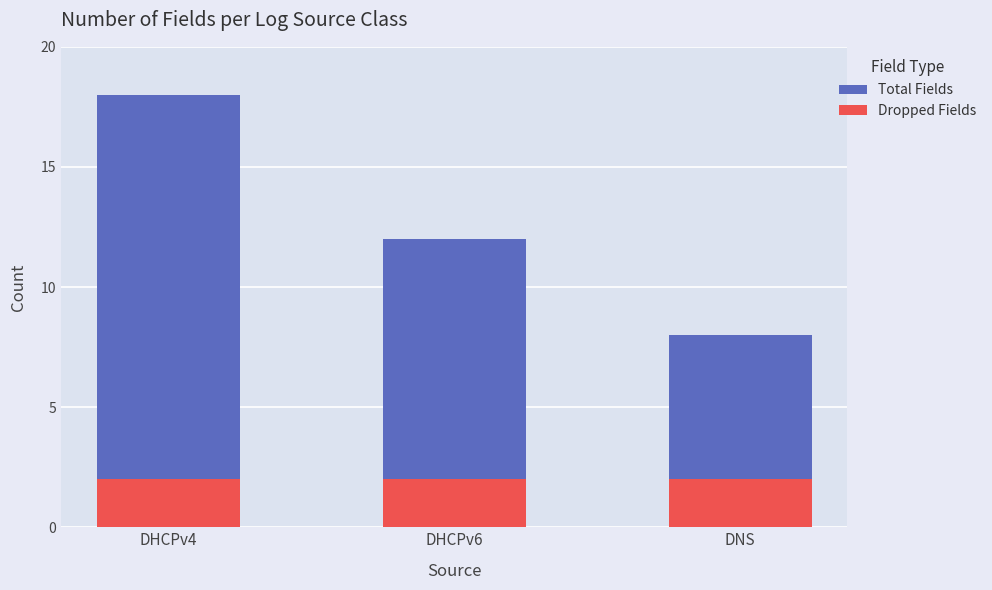

Reading left to right, extract all data points from this chart.

Total Fields: 18	12	8
Dropped Fields: 2	2	2